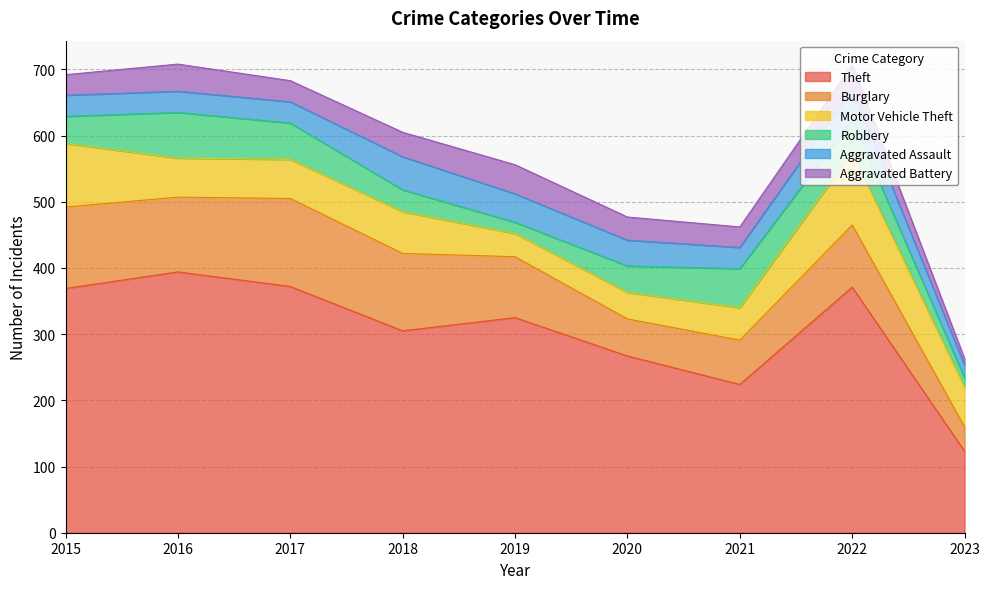

What is the value of the Theft point at the 5th from the left?

325